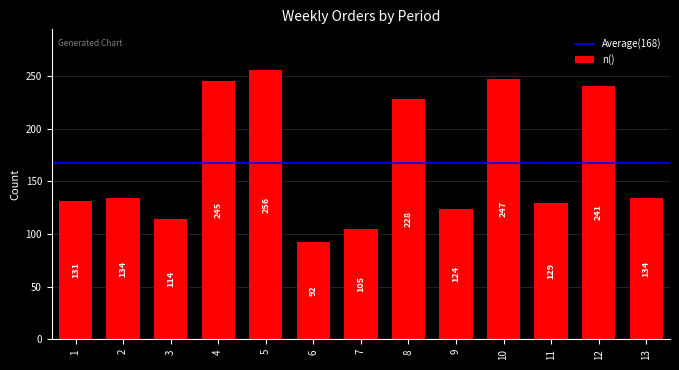

What is the smallest value displayed?

92